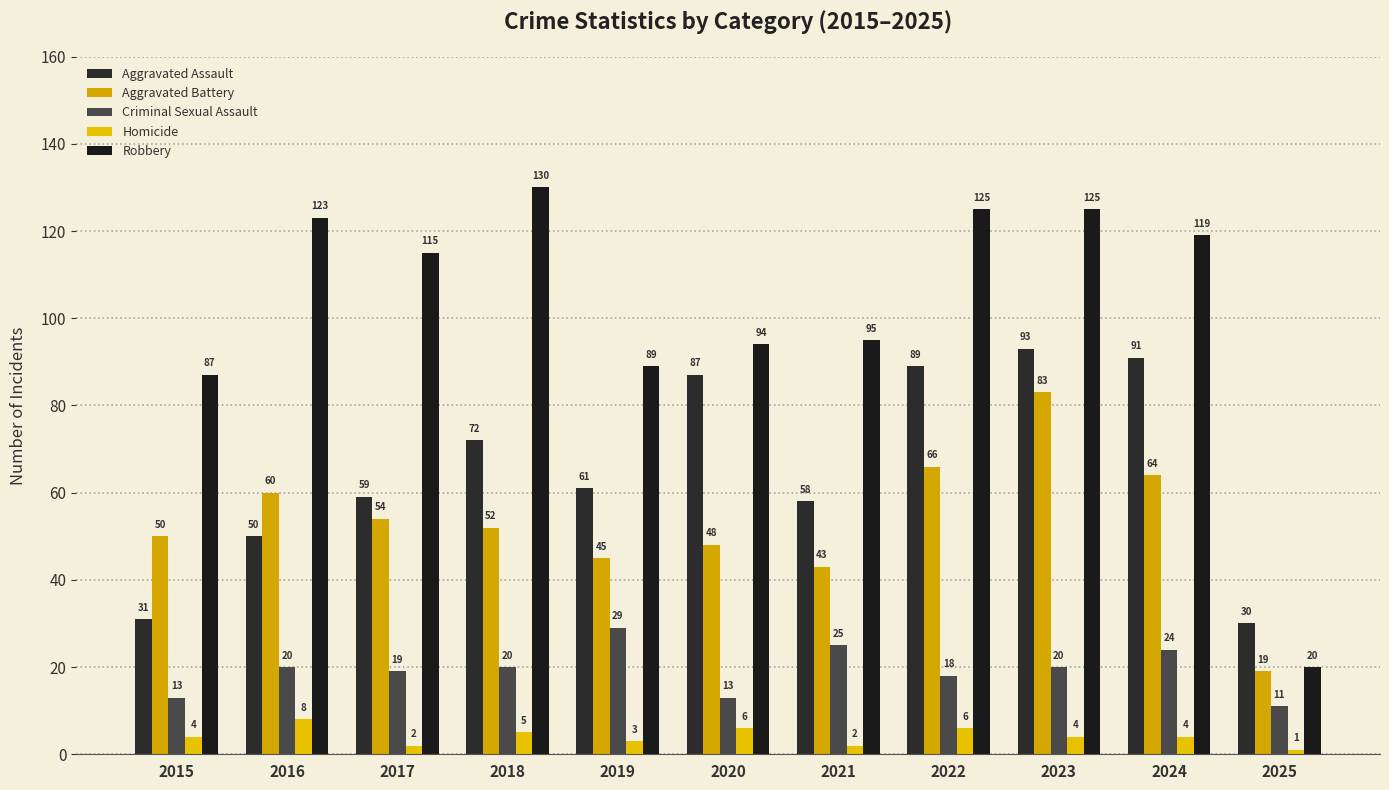

Reading left to right, extract all data points from this chart.

Aggravated Assault: 31	50	59	72	61	87	58	89	93	91	30
Aggravated Battery: 50	60	54	52	45	48	43	66	83	64	19
Criminal Sexual Assault: 13	20	19	20	29	13	25	18	20	24	11
Homicide: 4	8	2	5	3	6	2	6	4	4	1
Robbery: 87	123	115	130	89	94	95	125	125	119	20